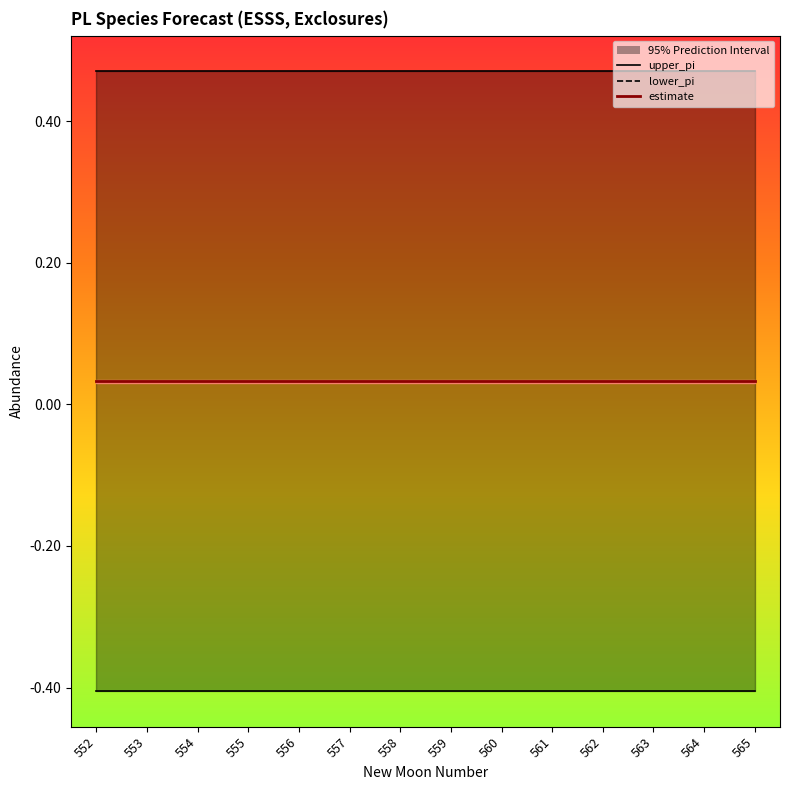

True or false: upper_pi and lower_pi cross at least once.

False